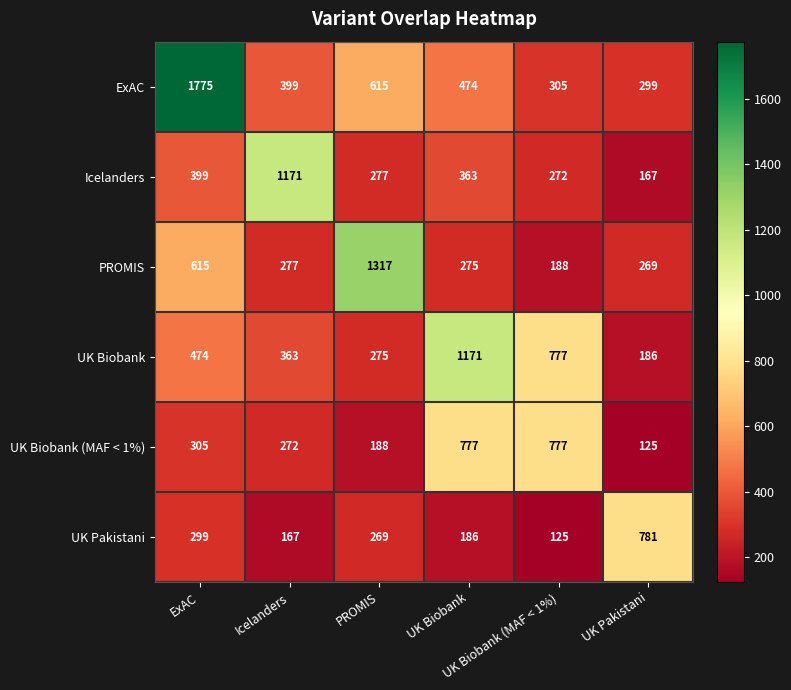

Which series has the largest range (max minus min)?

ExAC